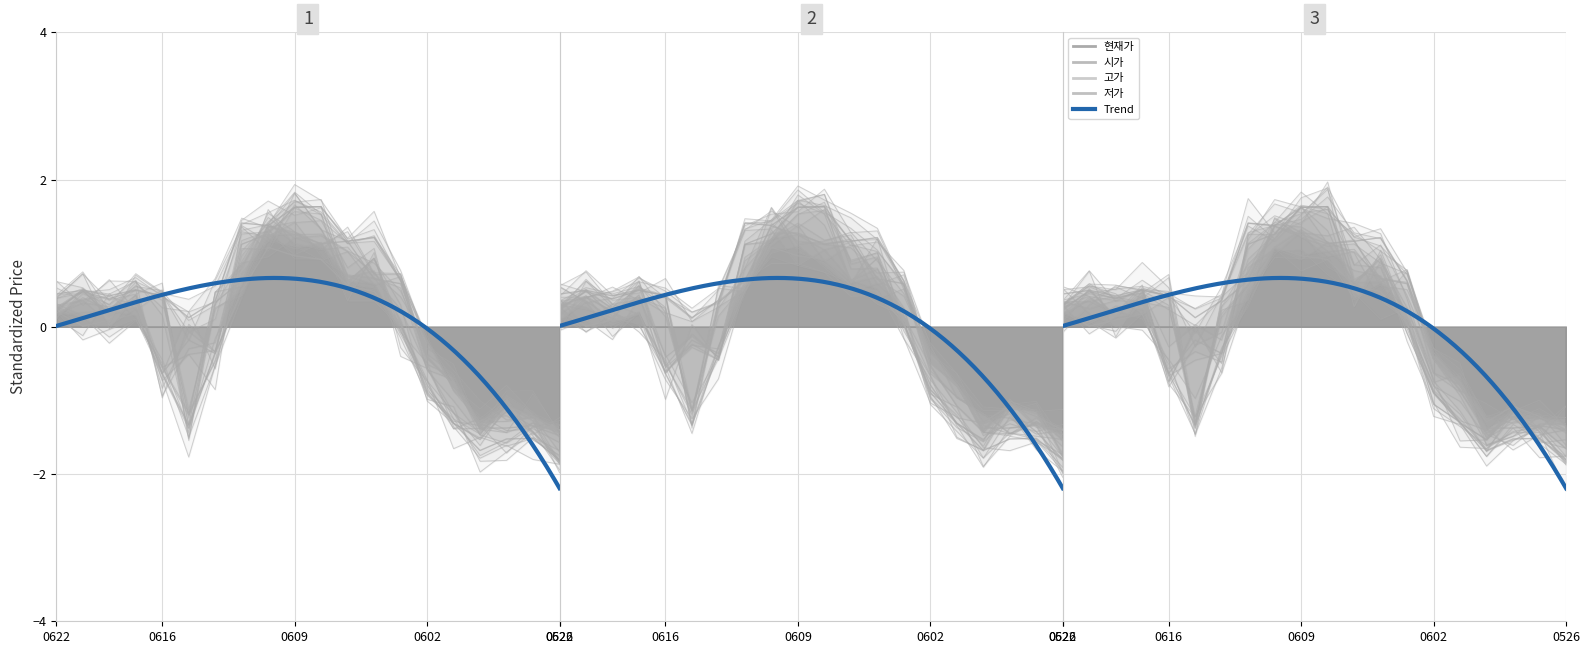

Is it true that 시가 equals -0.1 at 20200615?

False